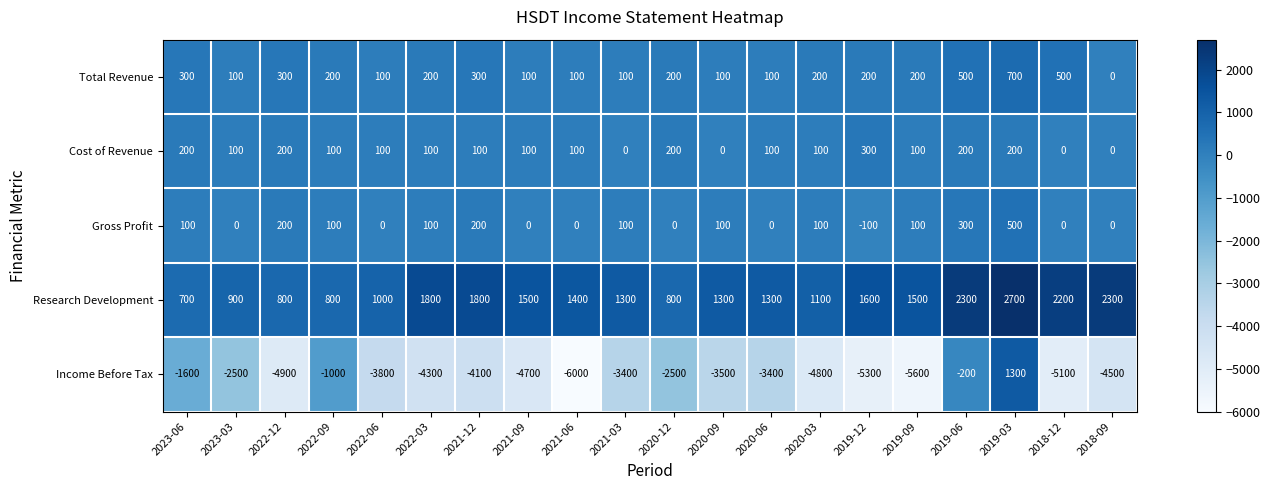

Which series has the largest total across all categories?

Research Development